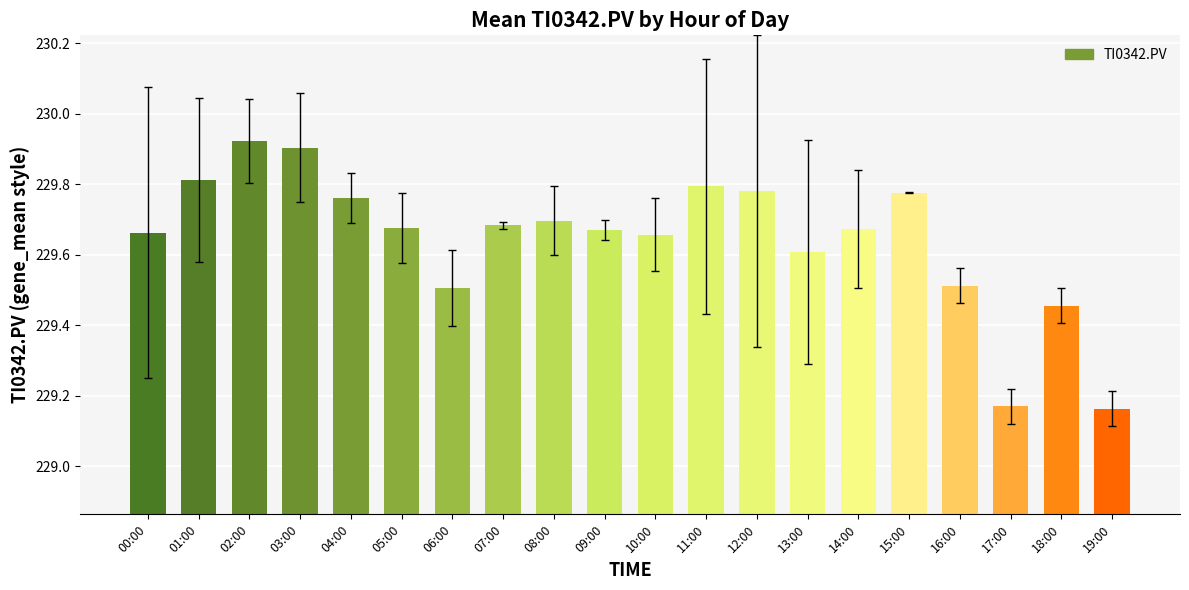

What is the change in value from 14:00 to 17:00?

-0.5